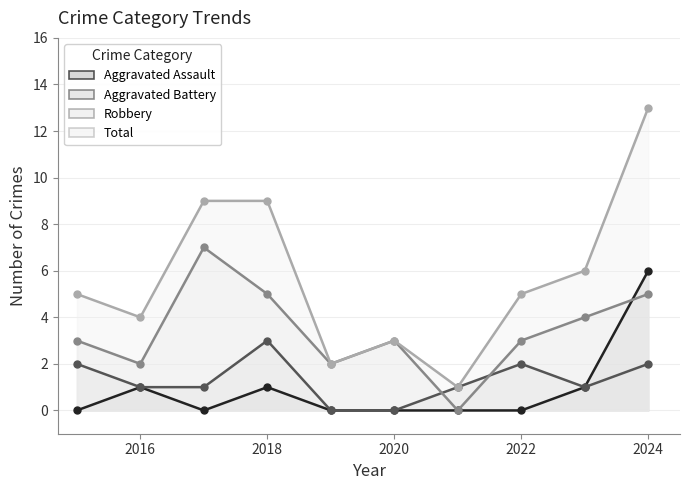

True or false: Aggravated Assault and Aggravated Battery cross at least once.

False